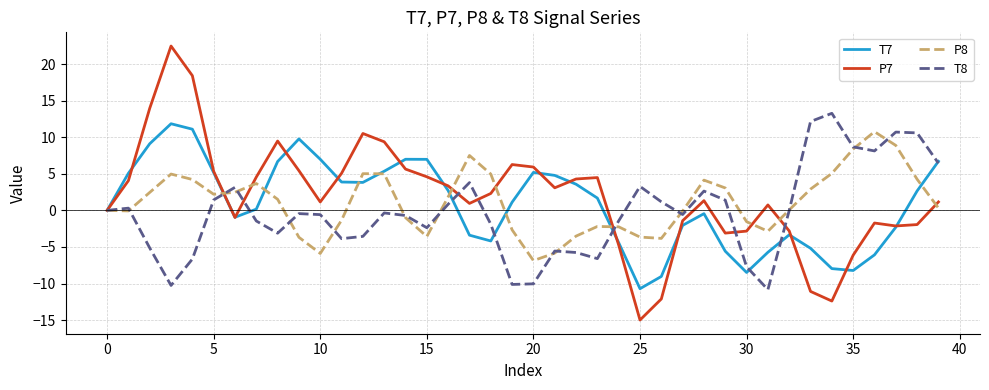

What is the maximum value shown in the chart?

22.5